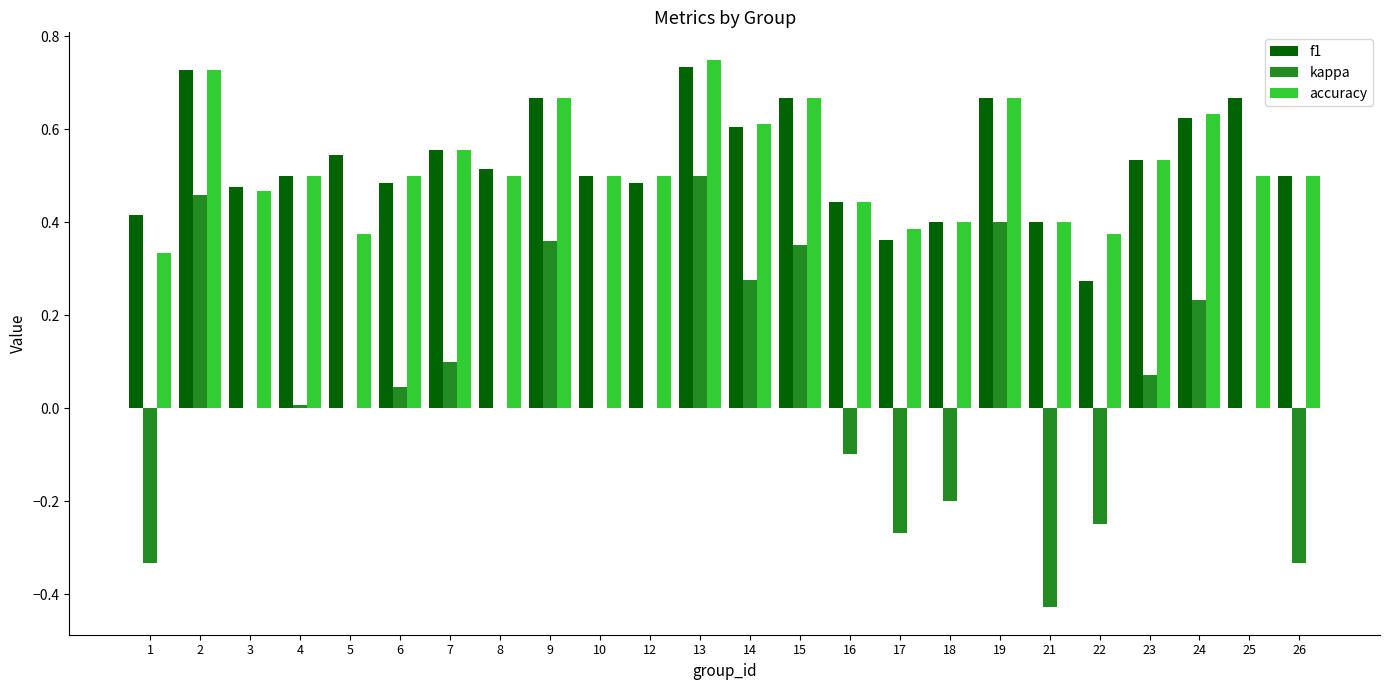

Which series has the largest total across all categories?

f1